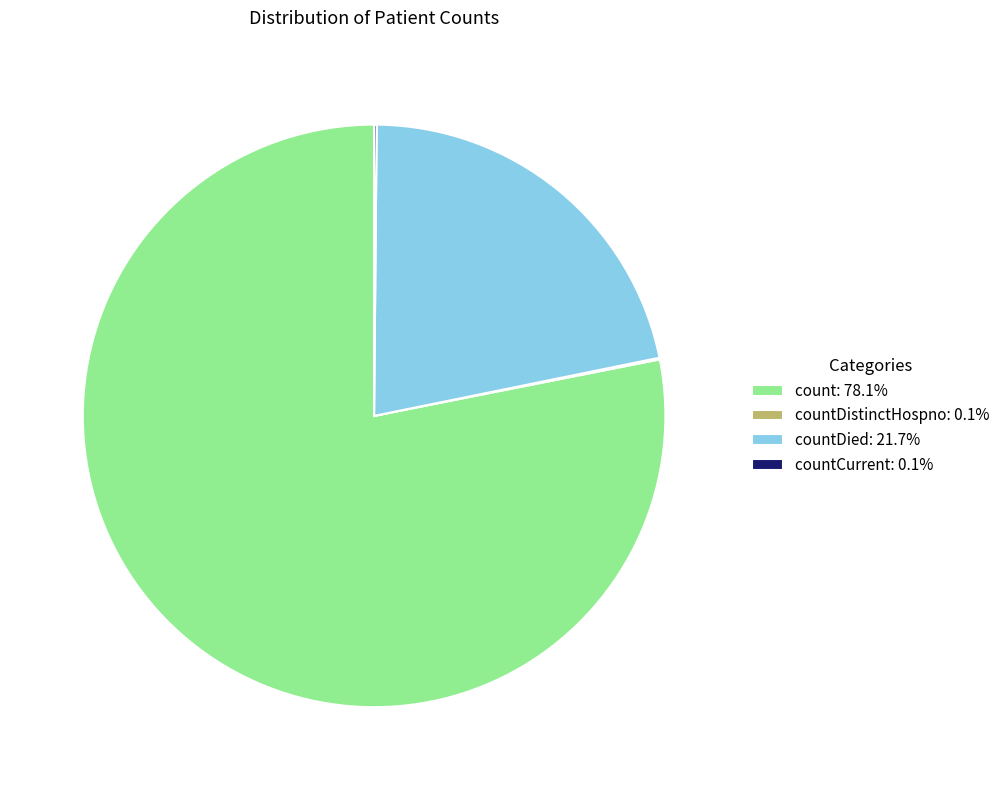

Is there a majority slice in this chart?

Yes